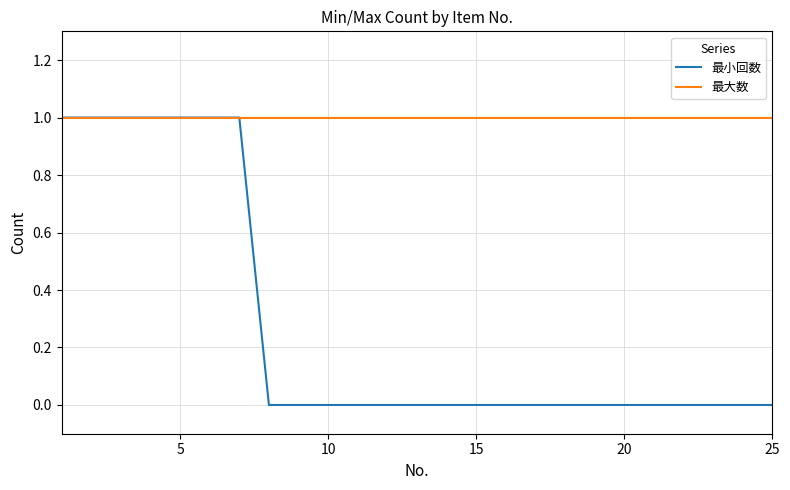

What are all the series names shown in the legend?

最小回数, 最大数